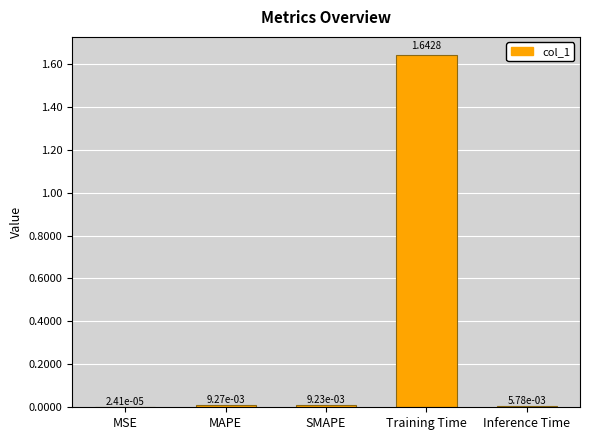

What is the sum of the values at Training Time and MAPE?

1.7